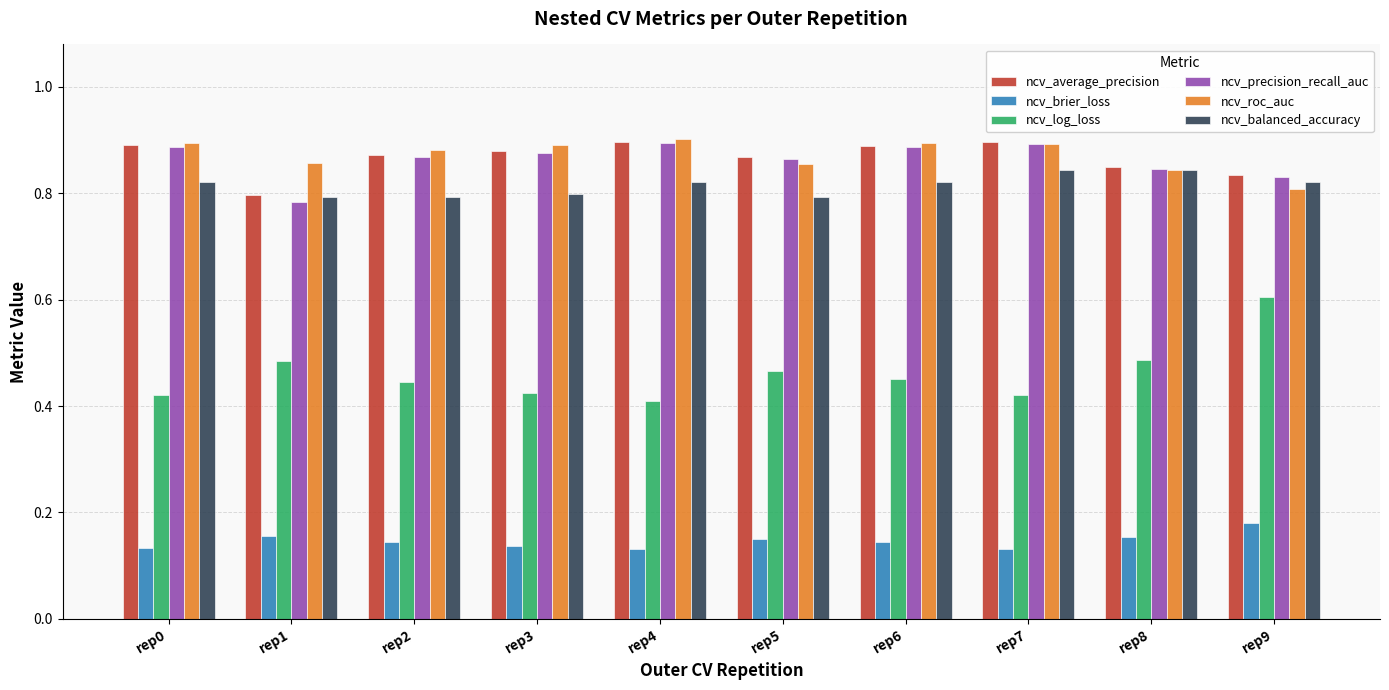

Count the ncv_brier_loss values in the range 0 to 1.

10